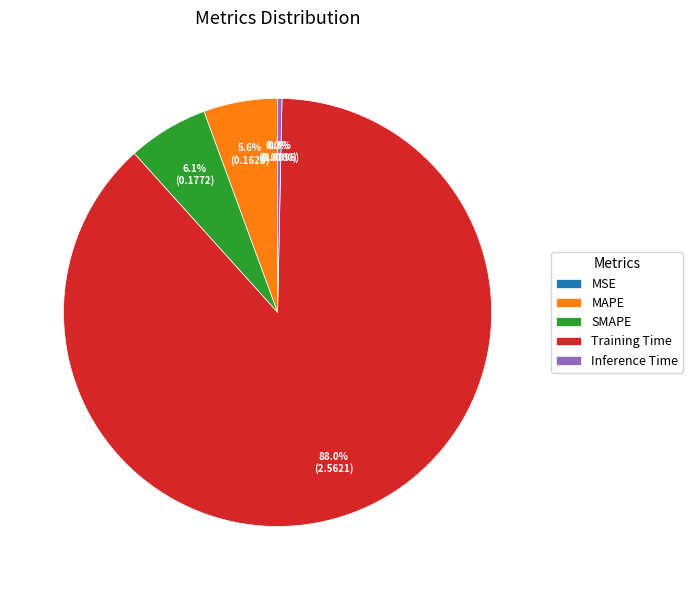

Which category has the biggest portion of the pie?

Training Time